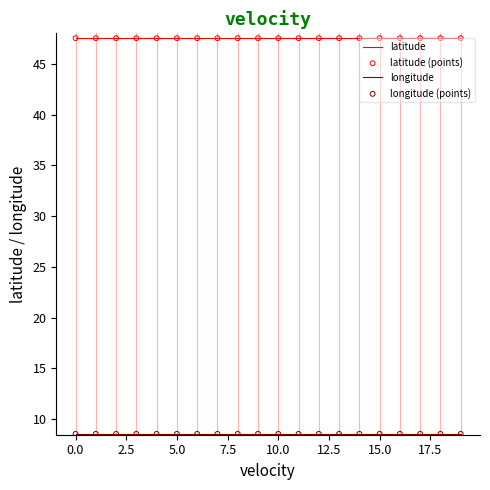

Which series has the largest total across all categories?

latitude